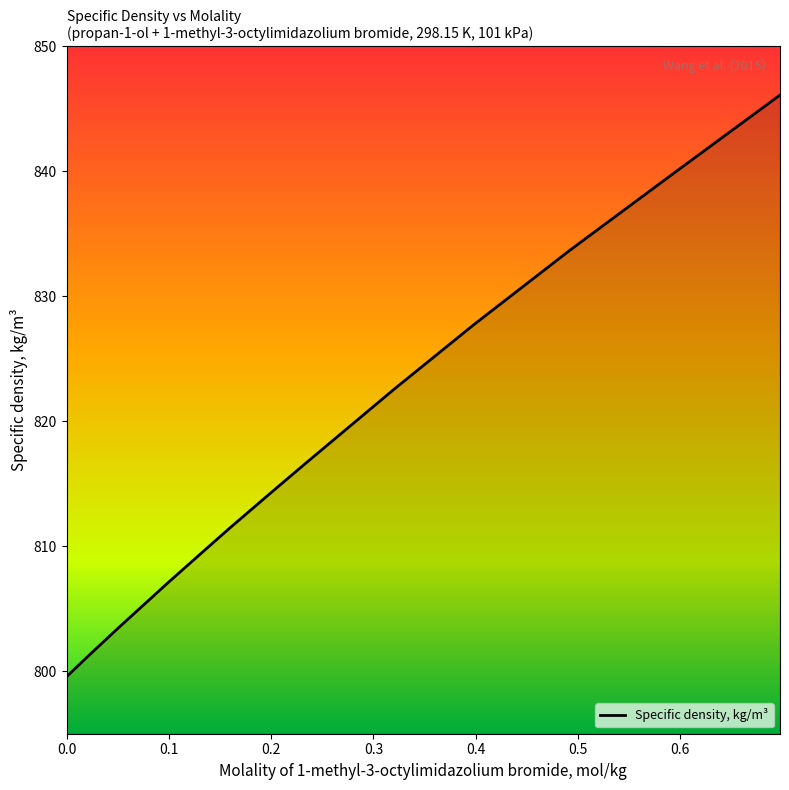

What is the greatest value displayed?

846.1